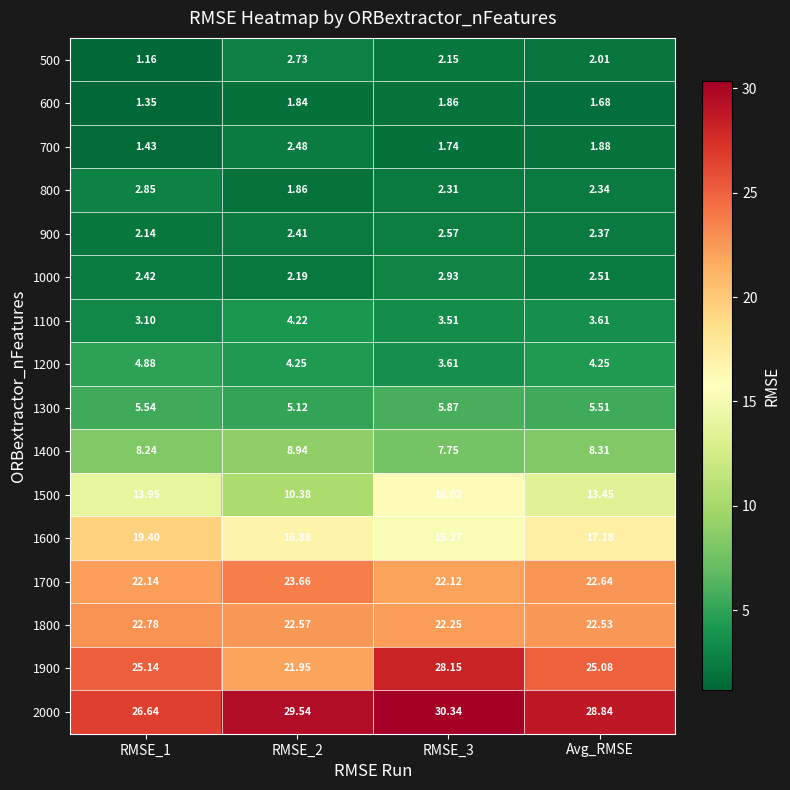

Is the value of 1200 at RMSE_2 greater than the value of 600 at RMSE_1?

Yes